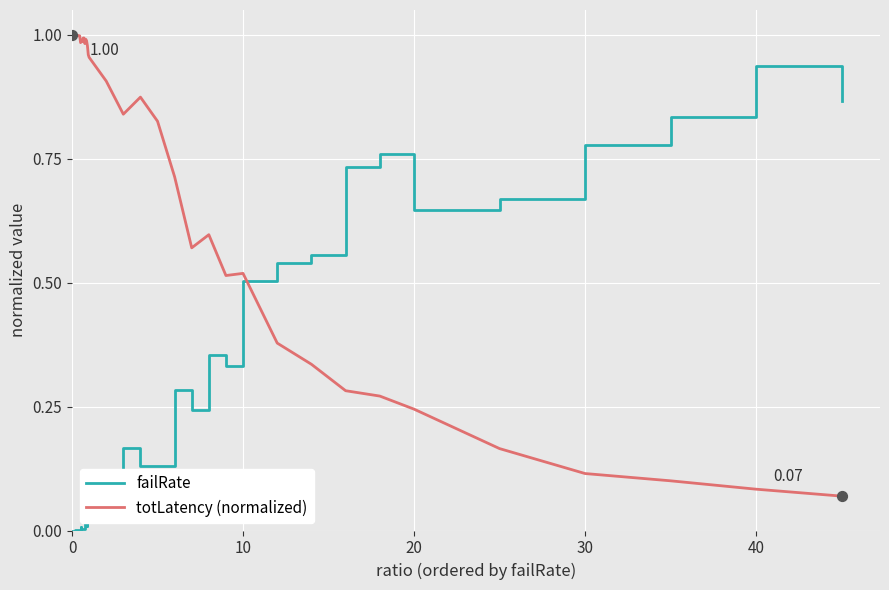

List the series in order of their overall mean, lowest first.

failRate, totLatency (normalized)